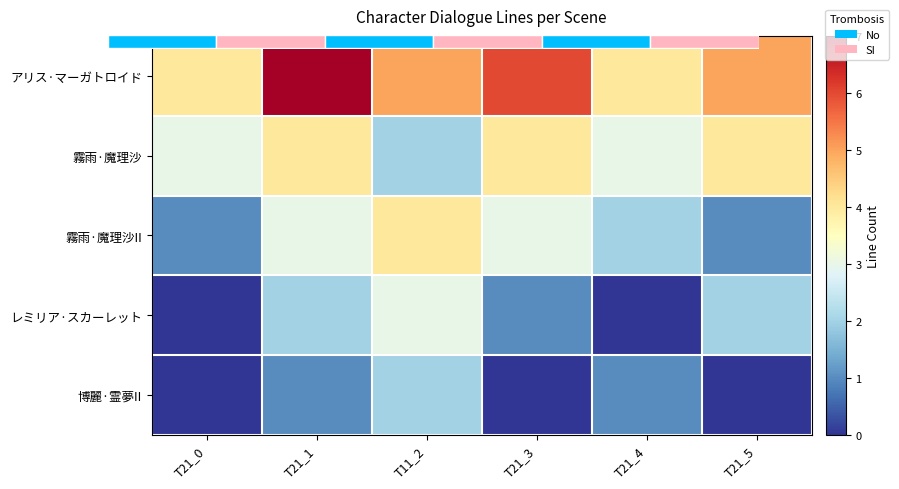

Which series has the largest total across all categories?

アリス·マーガトロイド